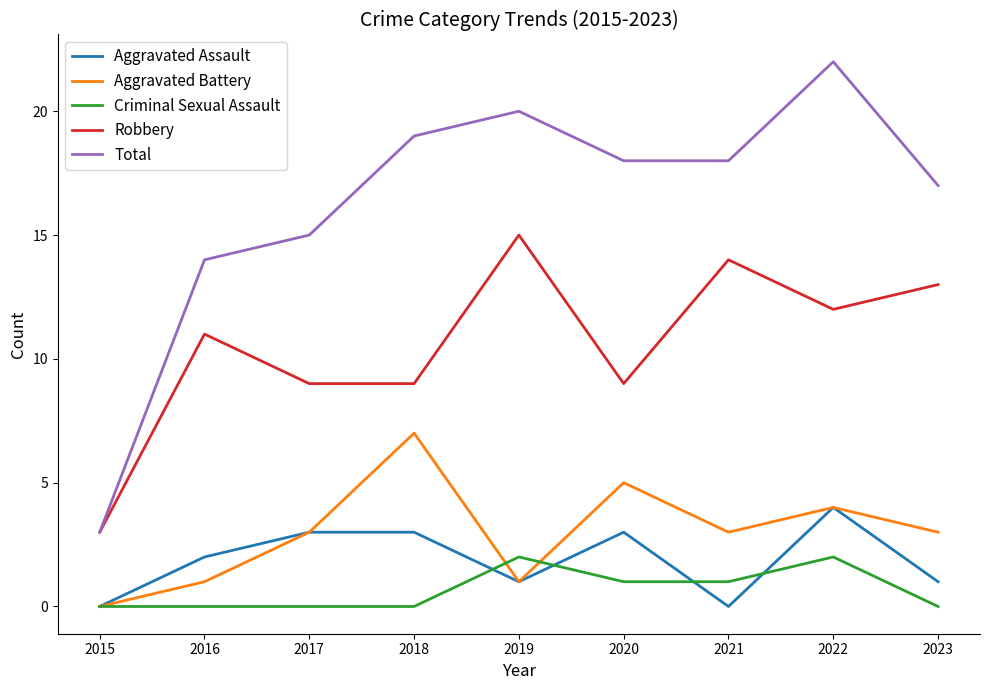

Reading left to right, extract all data points from this chart.

Aggravated Assault: 0	2	3	3	1	3	0	4	1
Aggravated Battery: 0	1	3	7	1	5	3	4	3
Criminal Sexual Assault: 0	0	0	0	2	1	1	2	0
Robbery: 3	11	9	9	15	9	14	12	13
Total: 3	14	15	19	20	18	18	22	17